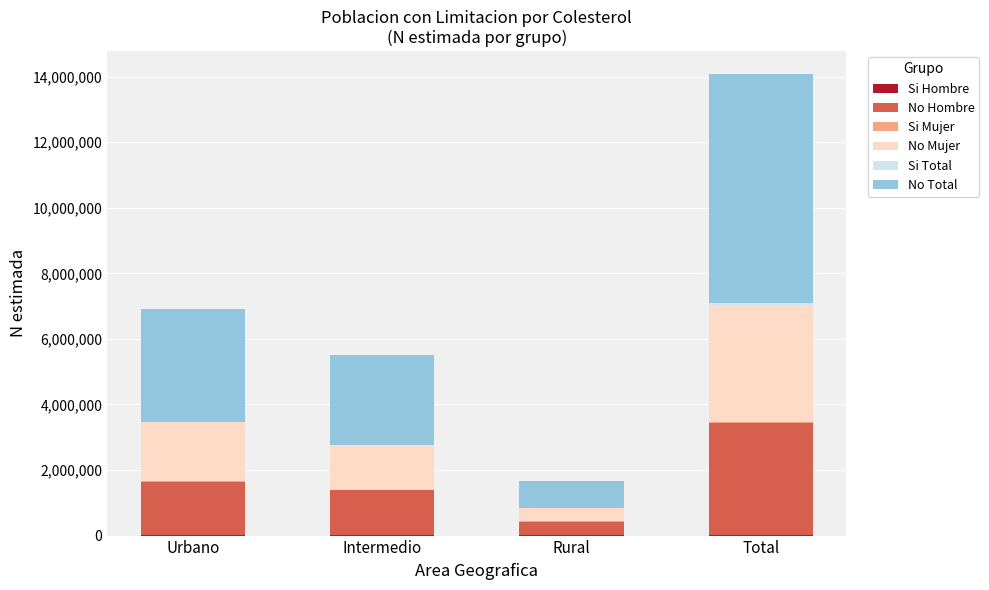

At which category is the sum across all series the highest?

Total